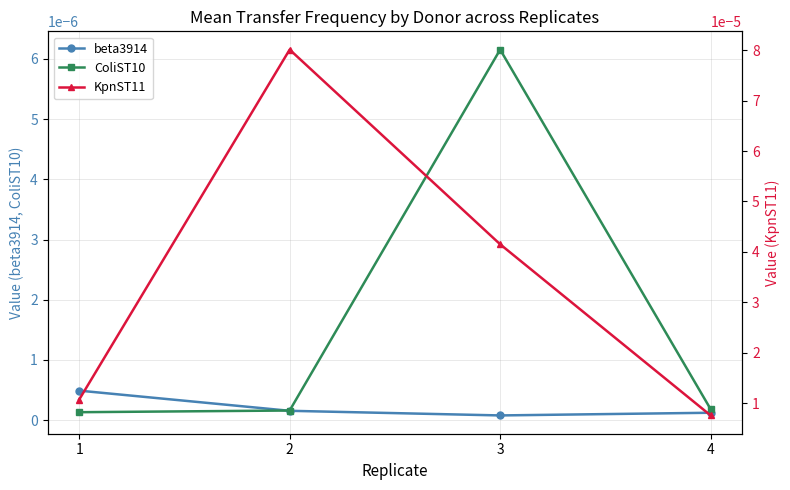

True or false: beta3914 has more than 0 points higher than both neighbors.

False